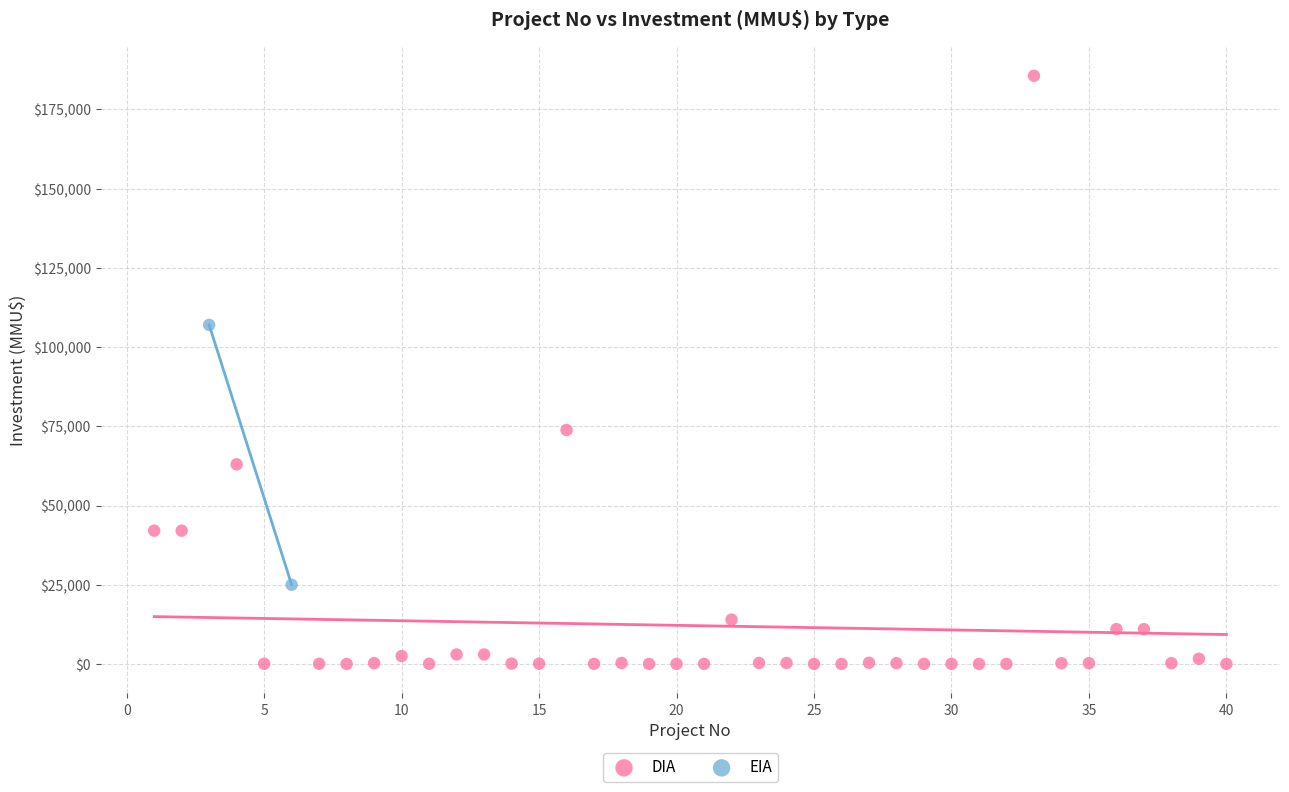

What are all the series names shown in the legend?

DIA, EIA